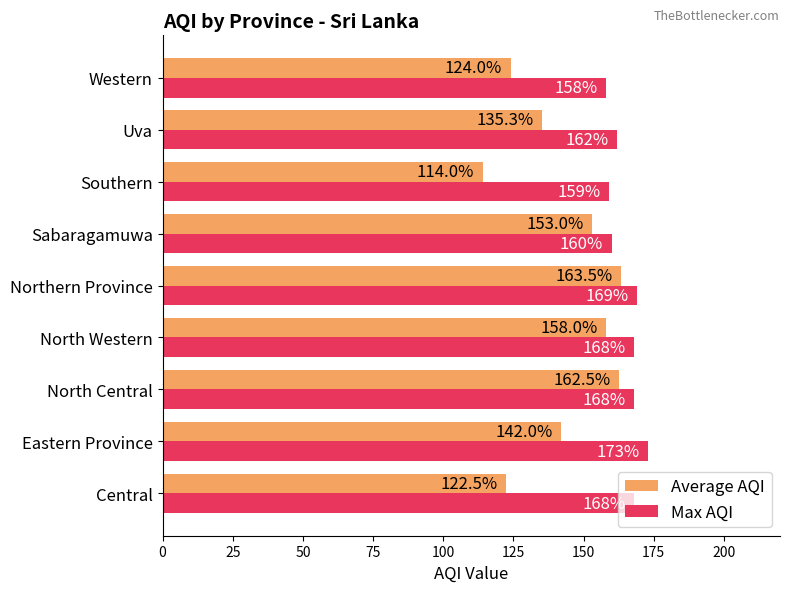

Which category has the lowest value in the Max AQI series?

Western